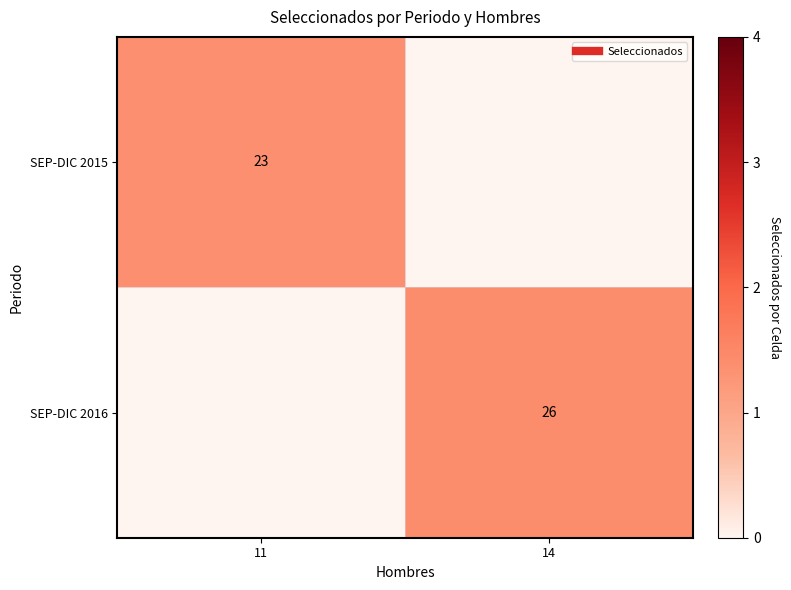

Which category has the lowest value in the SEP-DIC 2016 series?

11